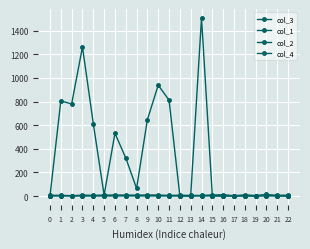

How many distinct data groups are displayed?

4